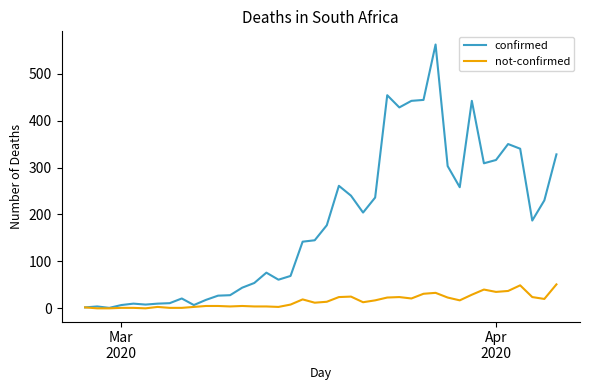

List the series in order of their peak value, highest first.

confirmed, not-confirmed